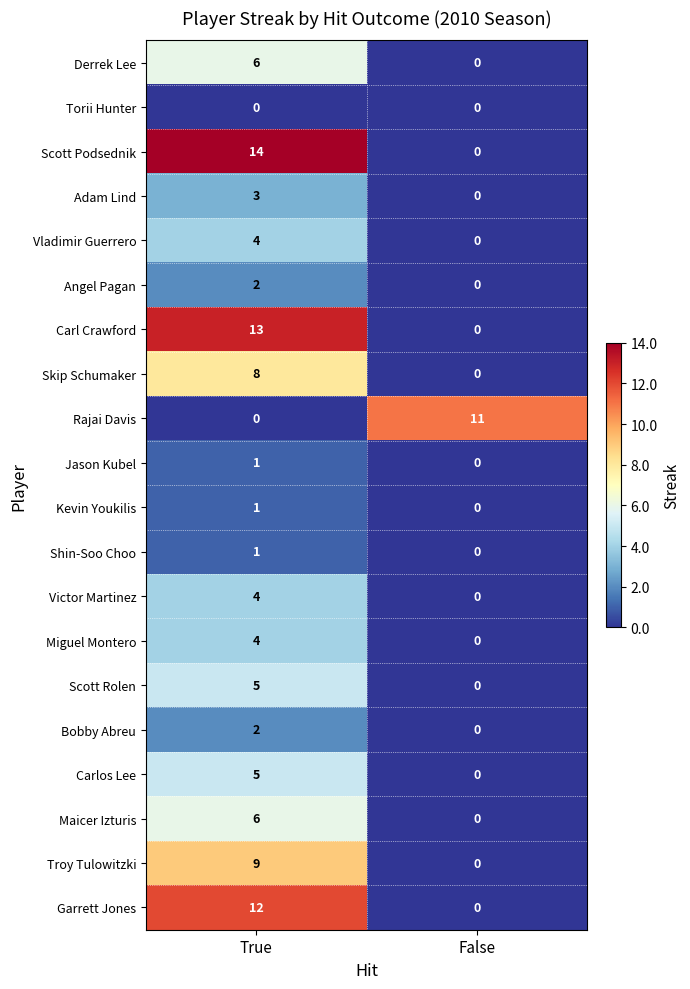

What is the sum of the Troy Tulowitzki values at False and True?

9